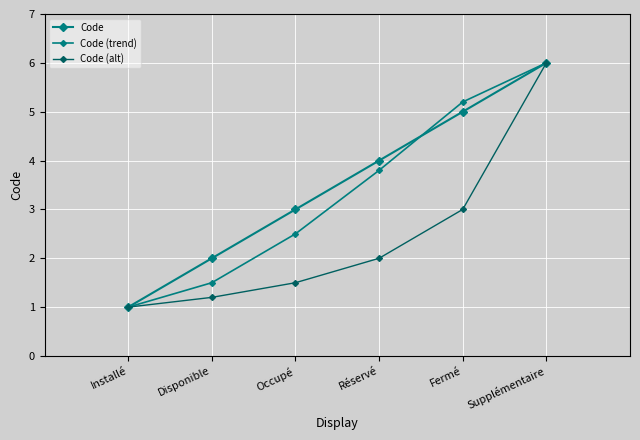

True or false: Code has more than 1 interior local peaks.

False